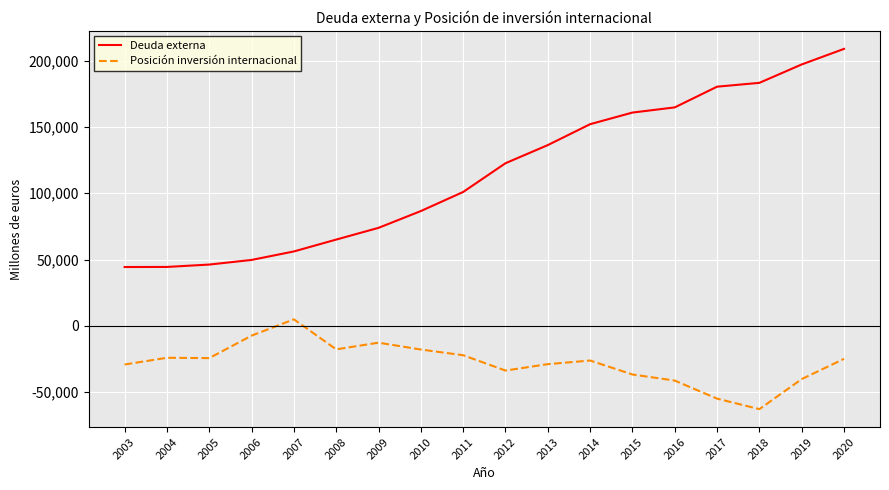

How many values in Posición inversión internacional are below zero?

17